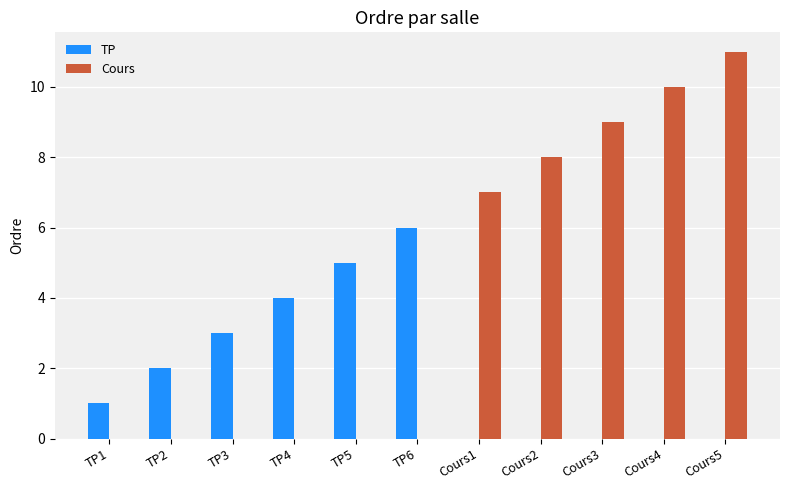

How many groups of bars are there?

11